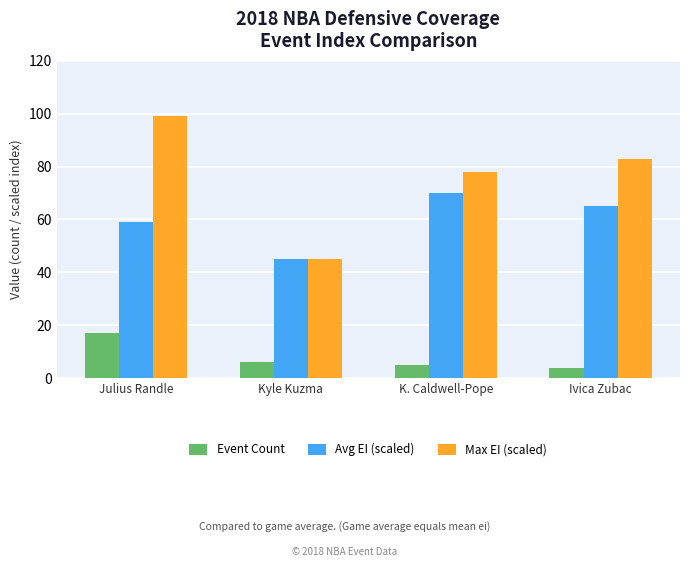

Which series has the widest spread of values?

Max EI (scaled)